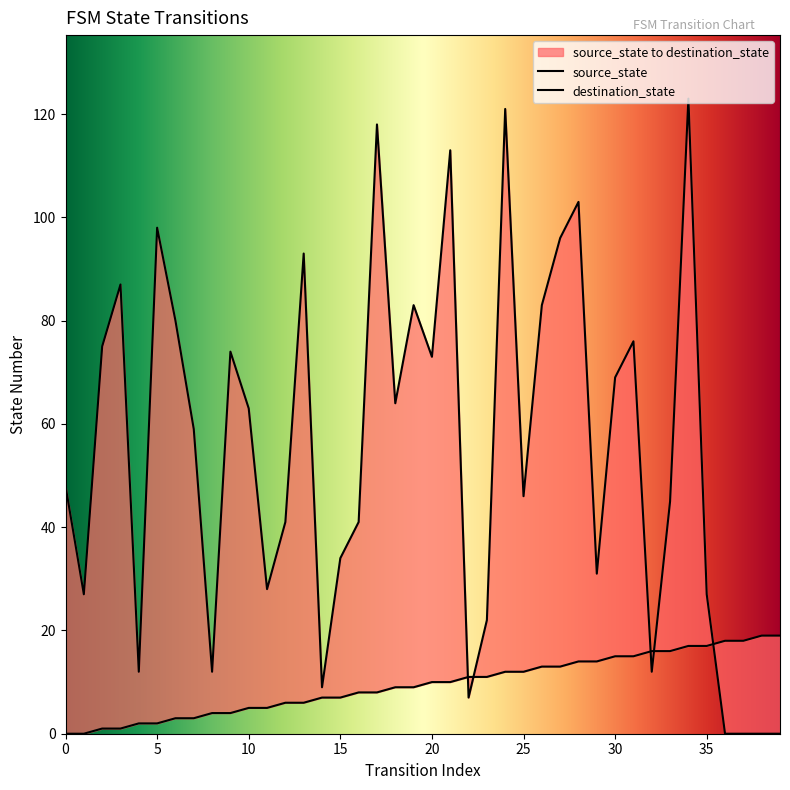

Which series has the largest total across all categories?

destination_state